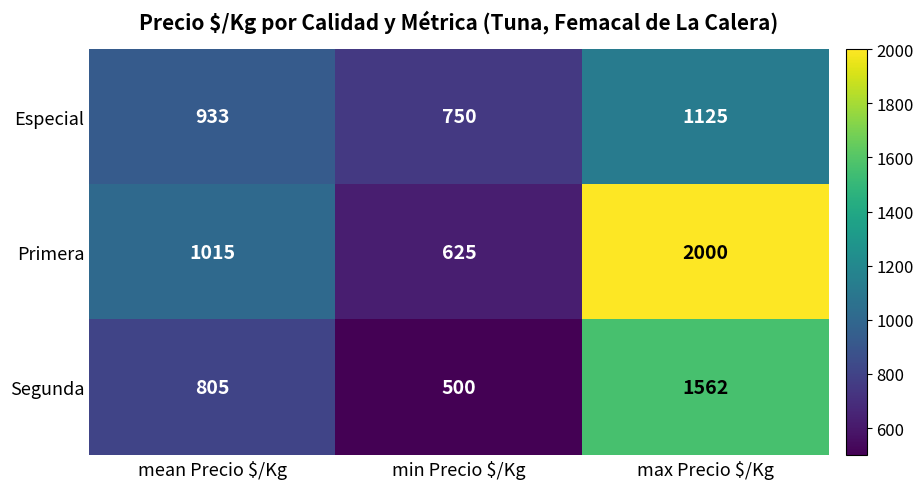

The value of Especial at max Precio $/Kg is 1125. True or false?

True